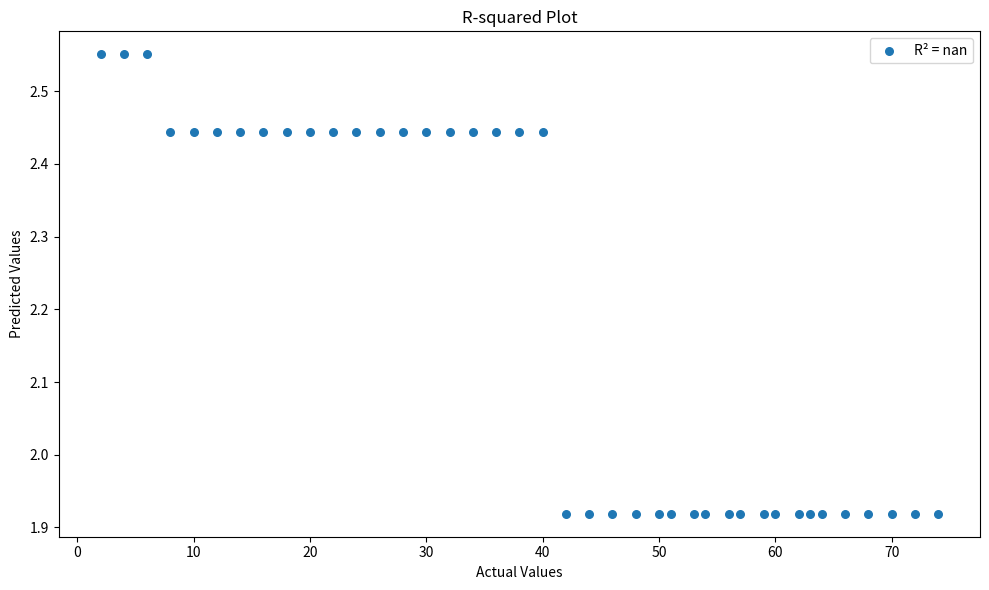

What is the range of X values (max minus min)?

72.0